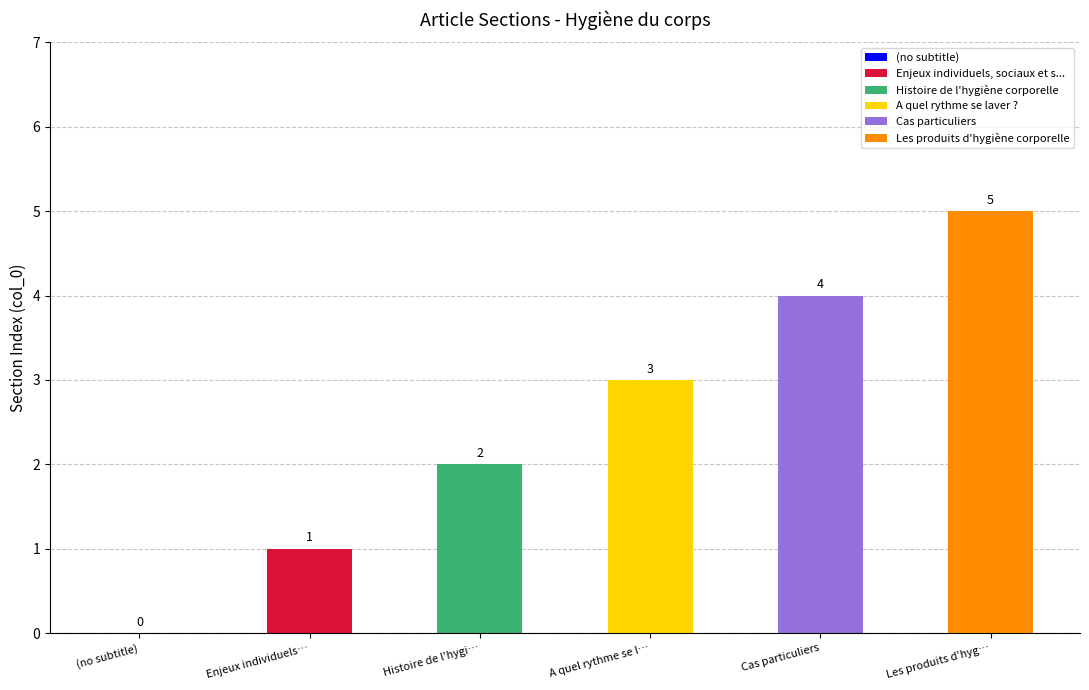

Where does the data first go above 3?

Cas particuliers